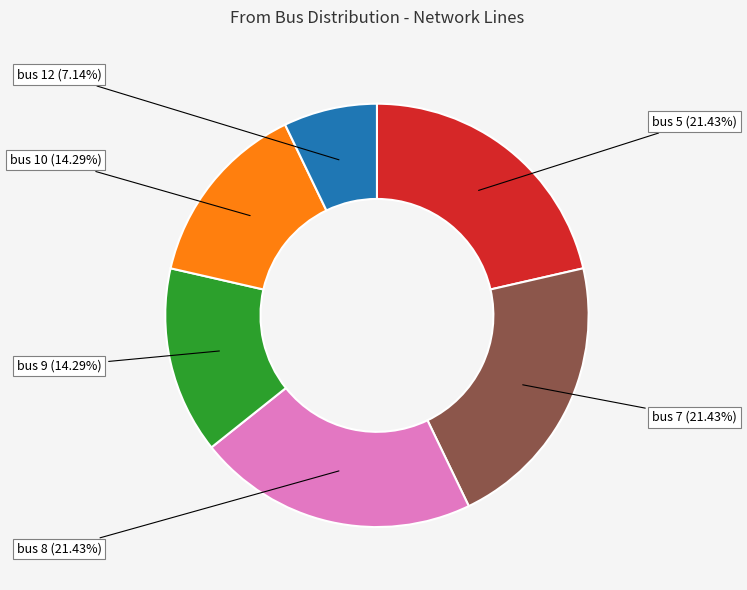

Is there a majority slice in this chart?

No